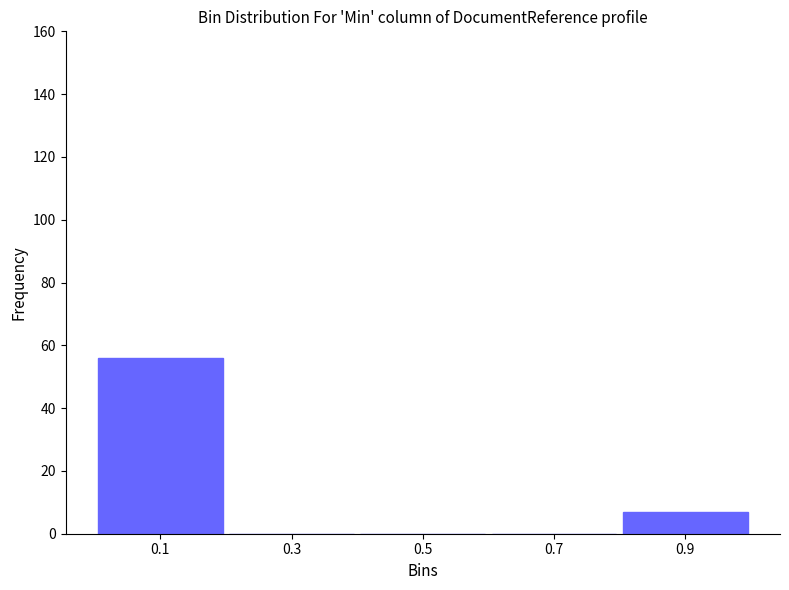

Reading left to right, transcribe this chart: for each bar, give the range it covers on the x-axis and its height. The values are not printed on the chart, so give them approximately, as read against the axis.

0.0 to 0.2: 56
0.2 to 0.4: 0
0.4 to 0.6: 0
0.6 to 0.8: 0
0.8 to 1.0: 8